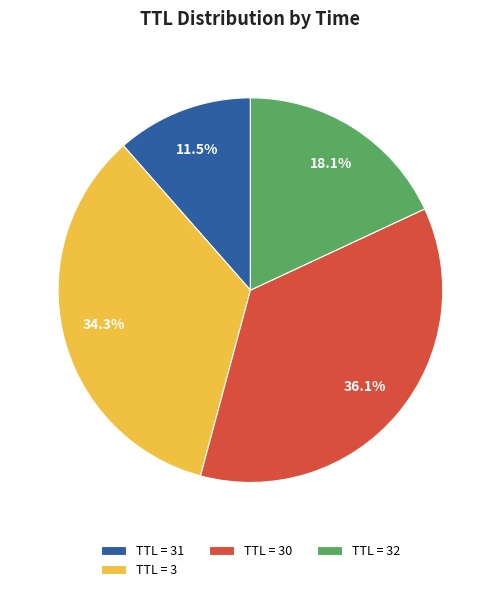

Rank the categories by value from lowest to highest.

TTL = 31, TTL = 32, TTL = 3, TTL = 30